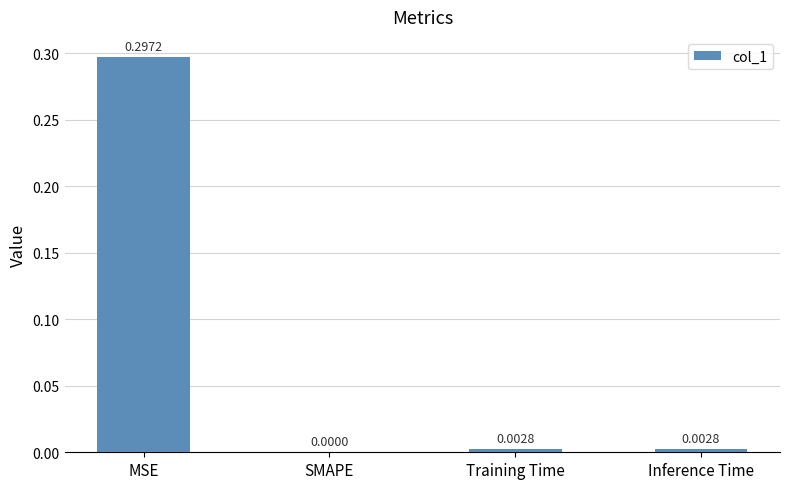

Are the bars horizontal?

No